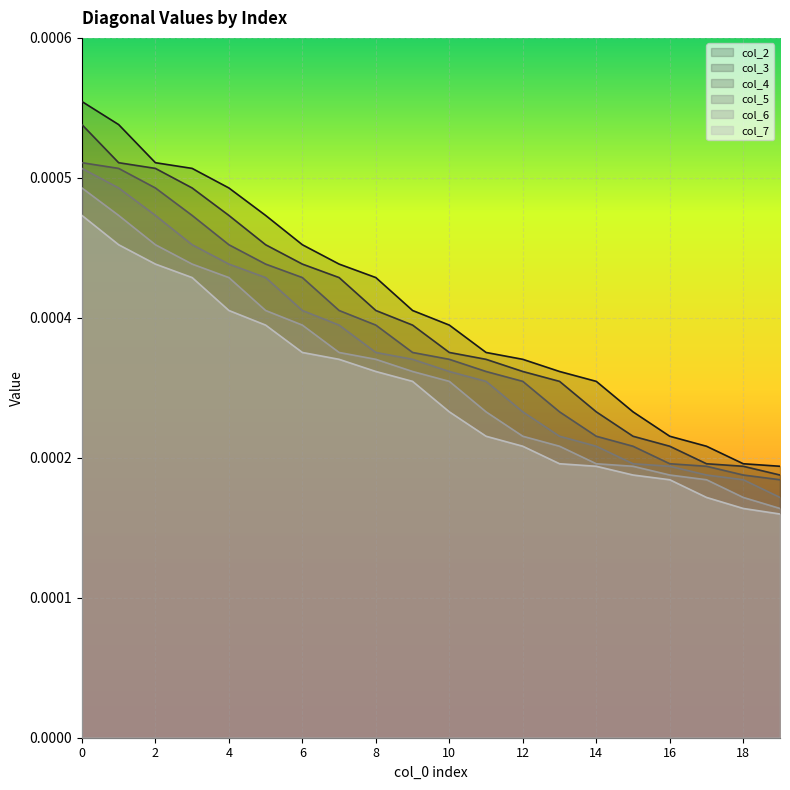

True or false: col_6 and col_5 cross at least once.

False